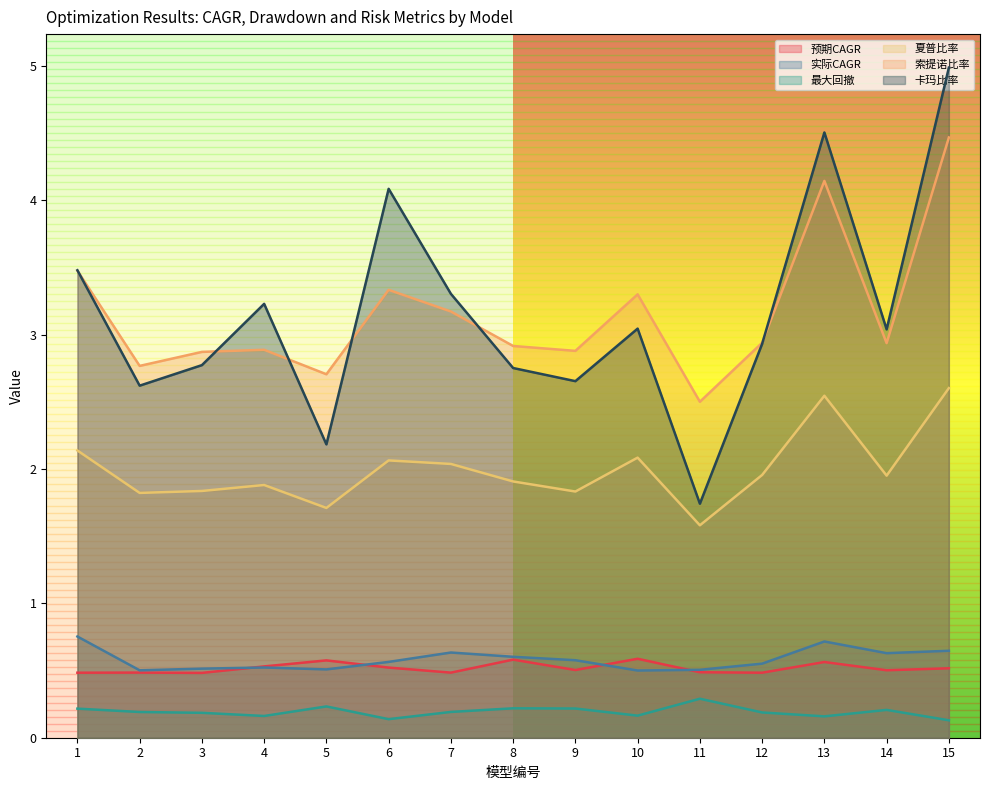

What is the highest value of the 实际CAGR series?

0.8